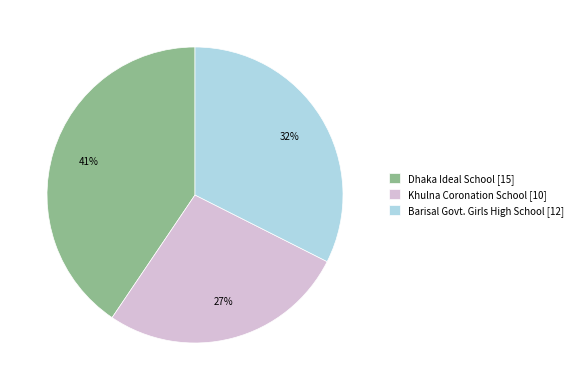

Does any single category account for the majority?

No